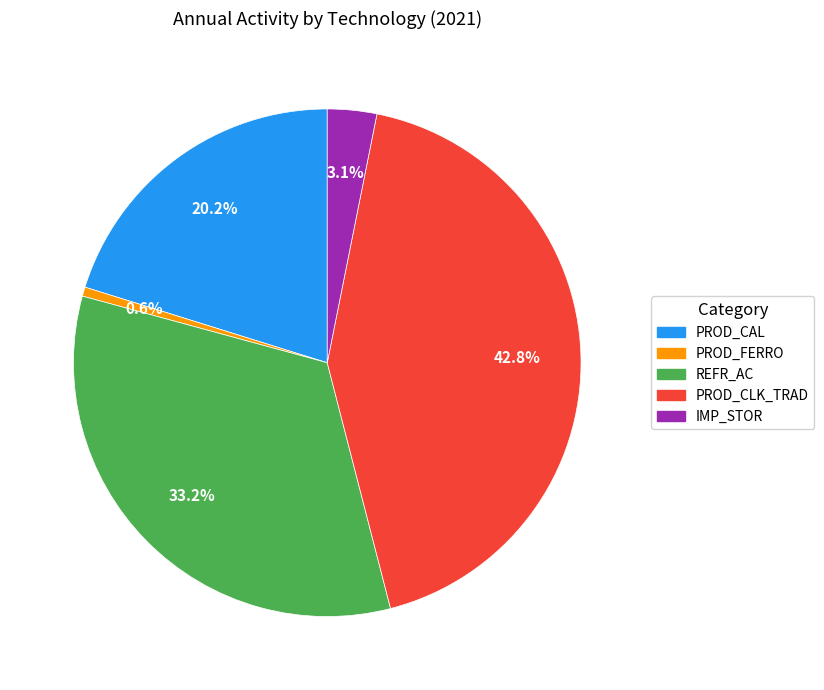

Is there a majority slice in this chart?

No